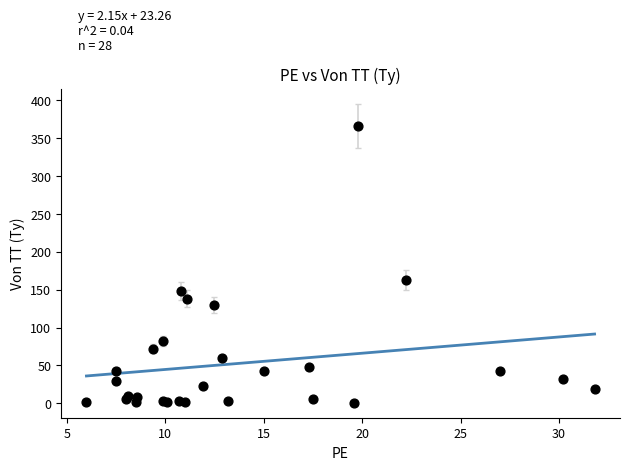

What Y value in the scatter plot is closest to 183?

162.9